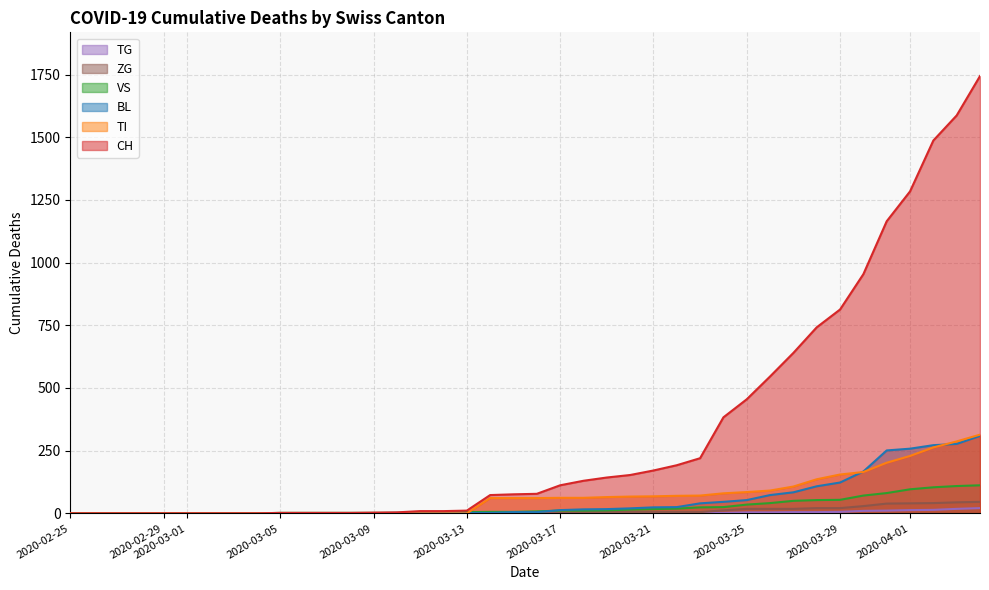

How many values in BL are above zero?

27